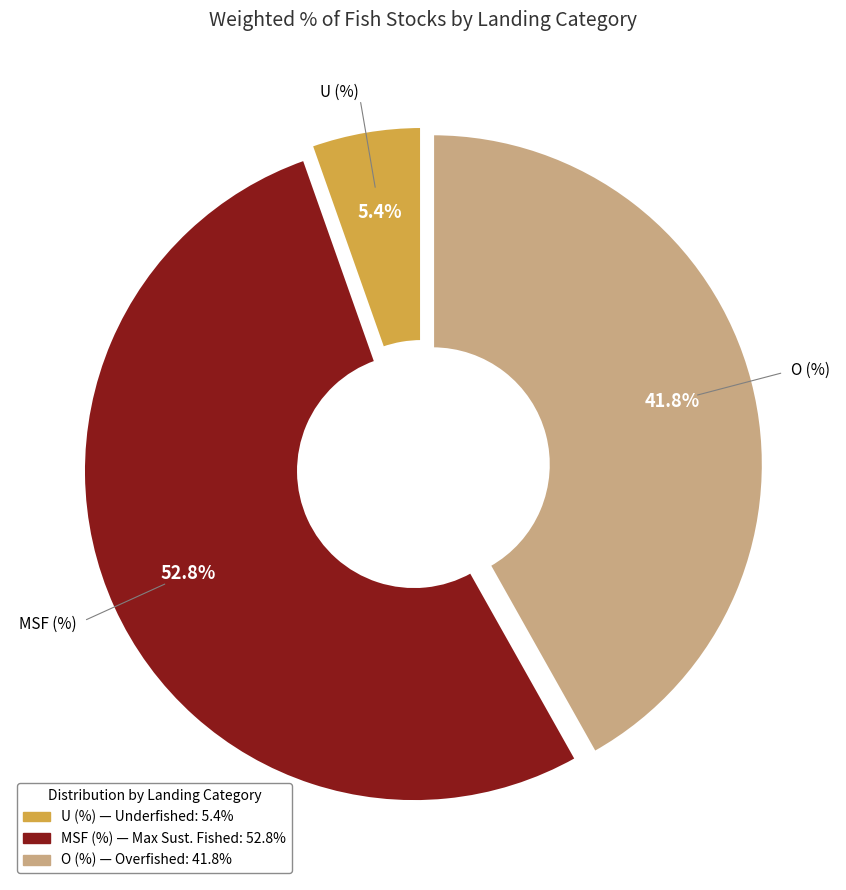

Which has a higher value, MSF (%) or O (%)?

MSF (%)